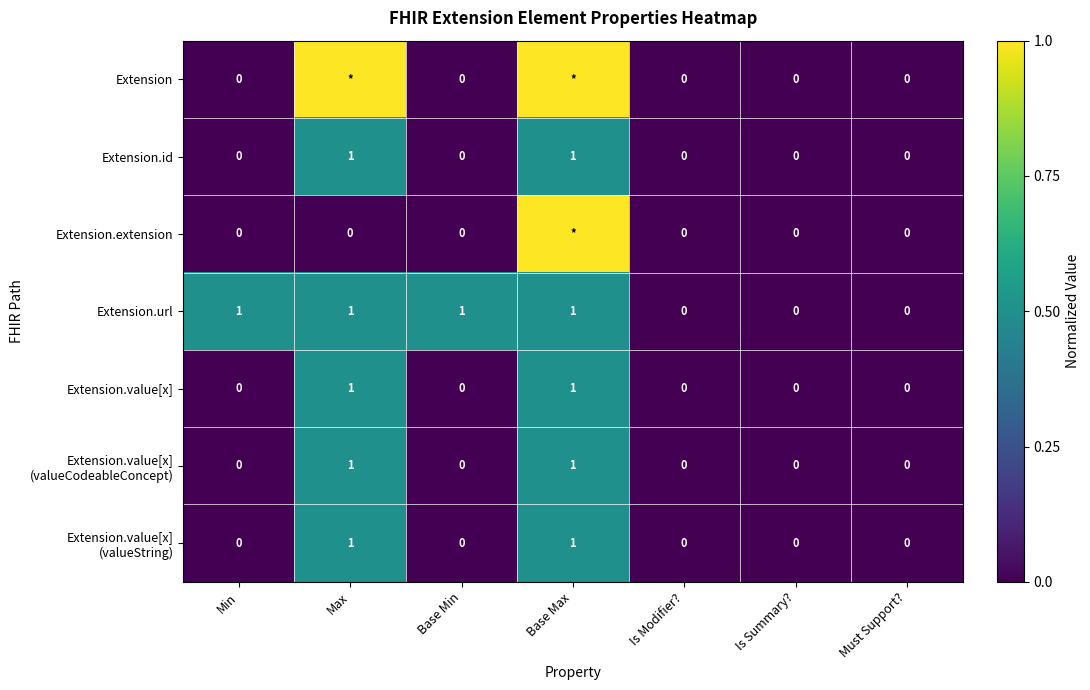

Which series changed the most between Base Min and Is Modifier??

Extension.url